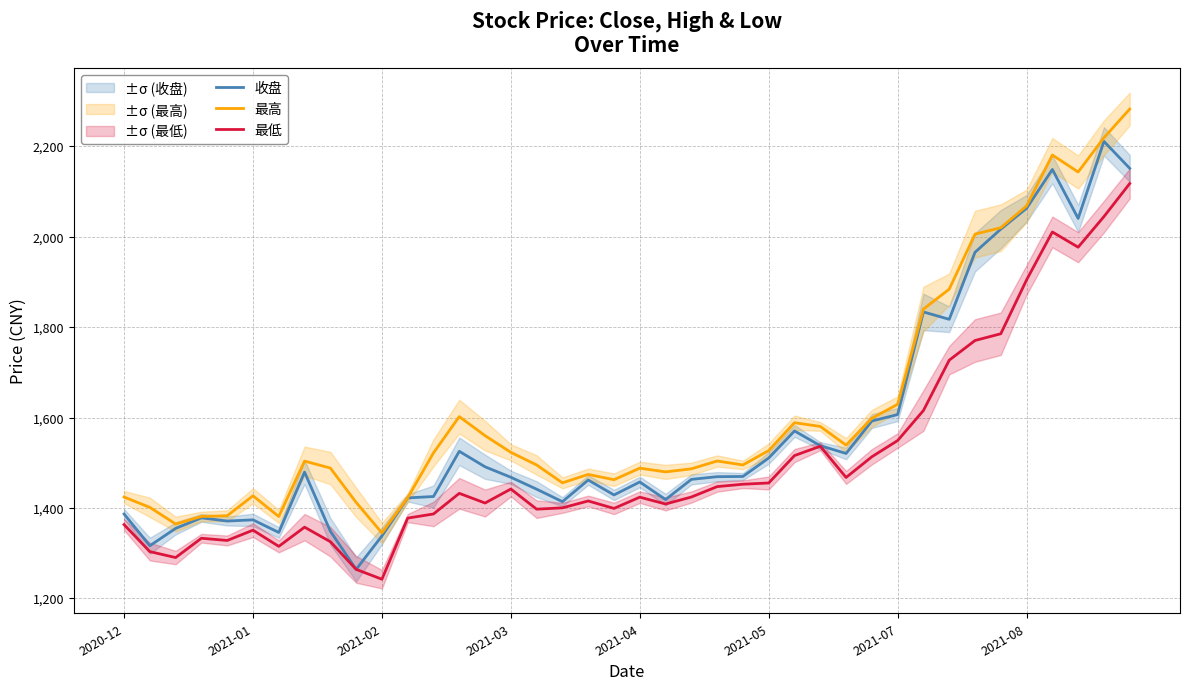

What is the maximum value for 最低?

2117.8